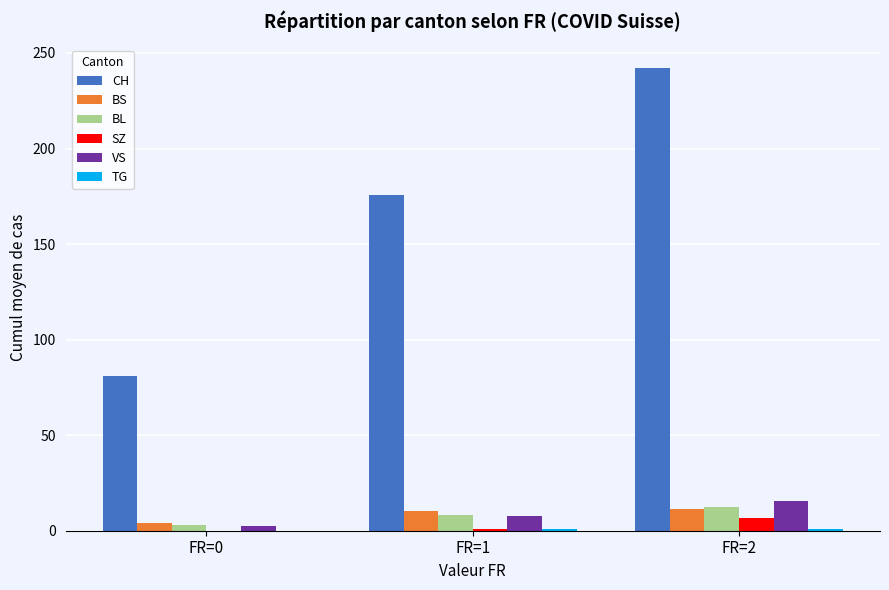

At which category is the sum across all series the highest?

FR=2